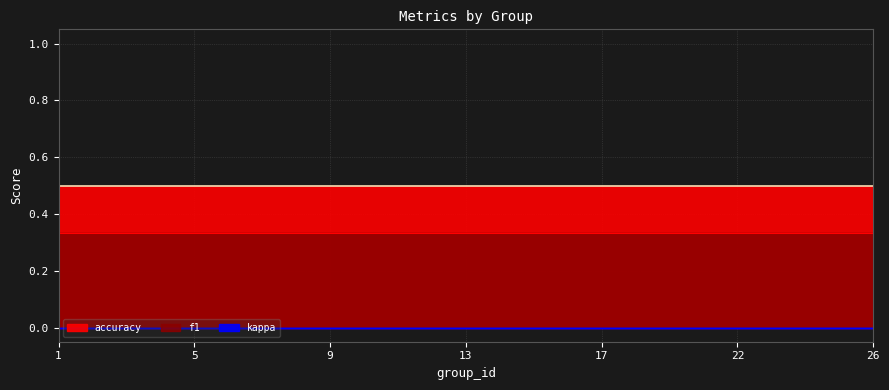

At how many categories does at least one series exceed 0?

25